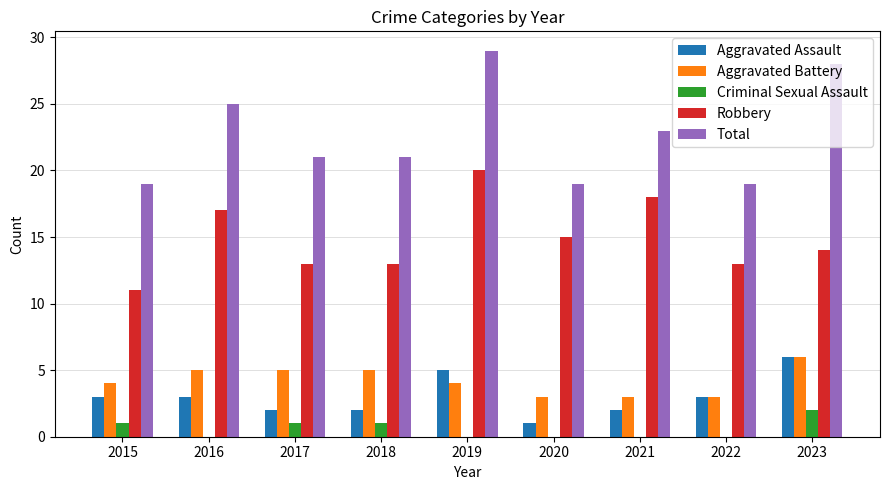

Are the bars grouped side by side (vs. stacked)?

Yes